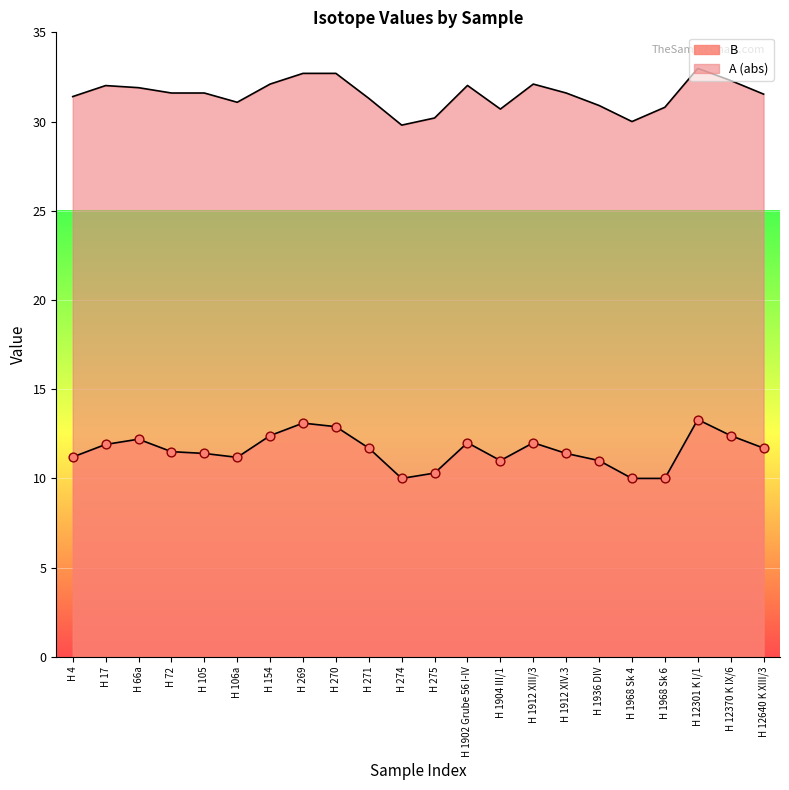

Approximately how many times larger is the value at H 270 compared to H 269?

1.0